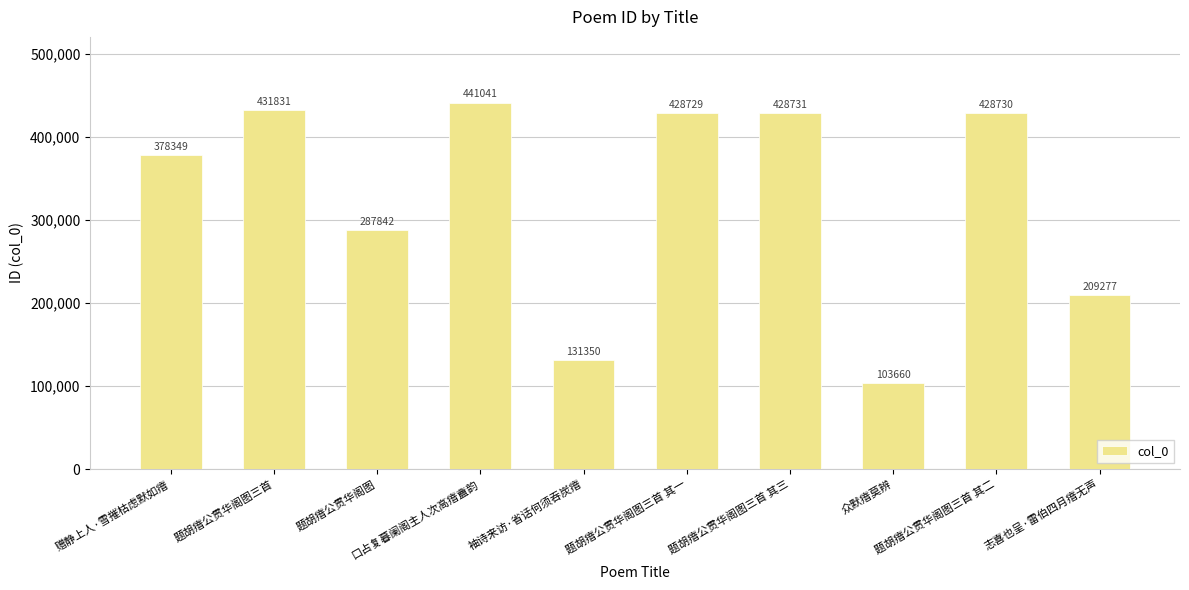

Does the chart contain any negative values?

No